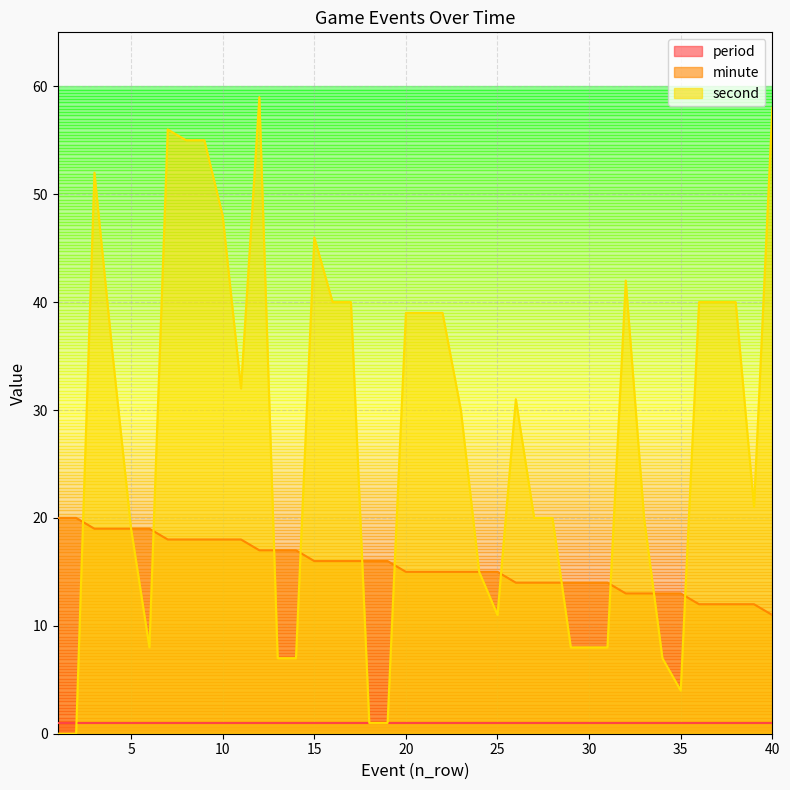

Rank the series at 40 from lowest to highest value.

period, minute, second